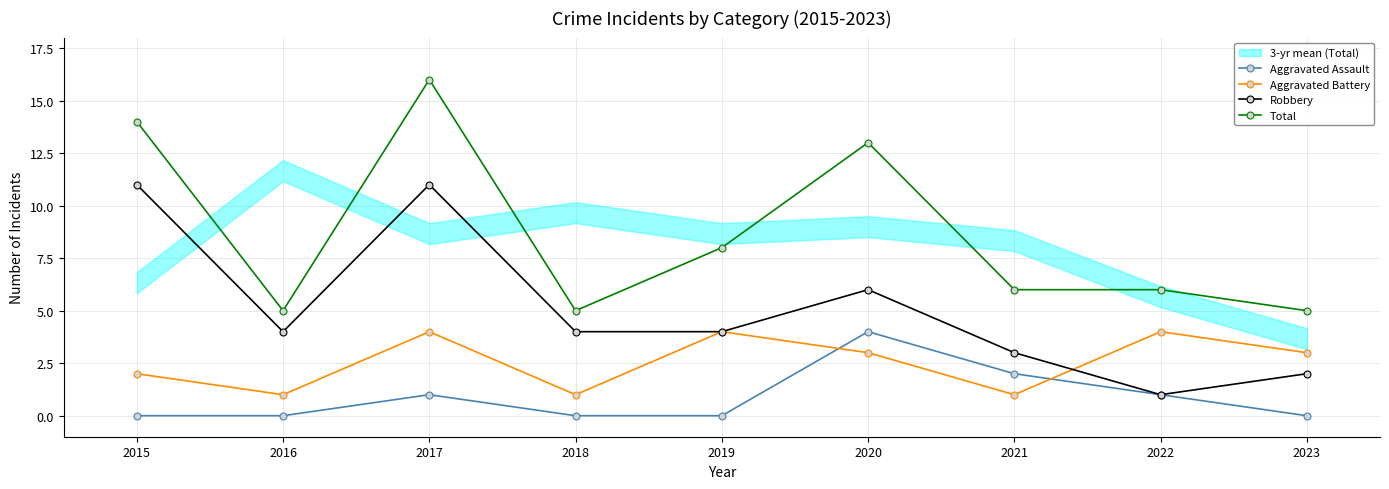

True or false: Aggravated Battery and Aggravated Assault intersect in this chart.

True